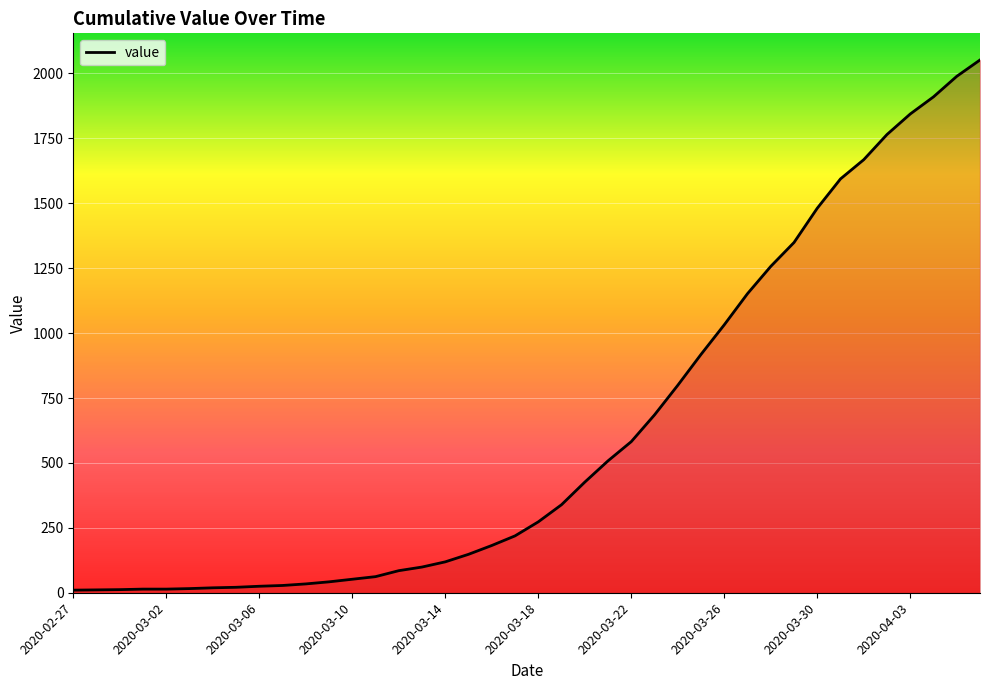

What is the maximum value shown in the chart?

2052